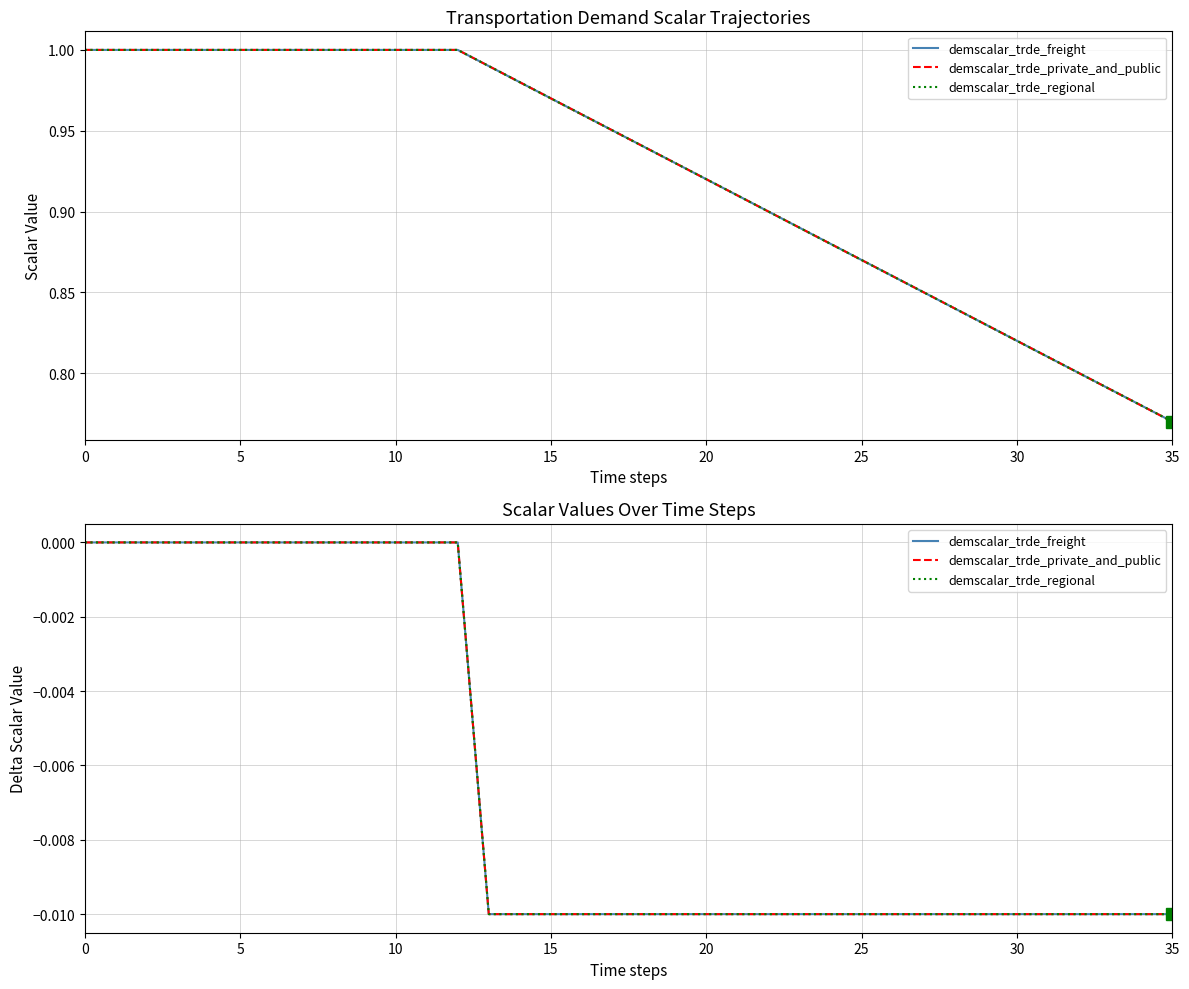

How many interior local peaks does the demscalar_trde_freight series have?

3